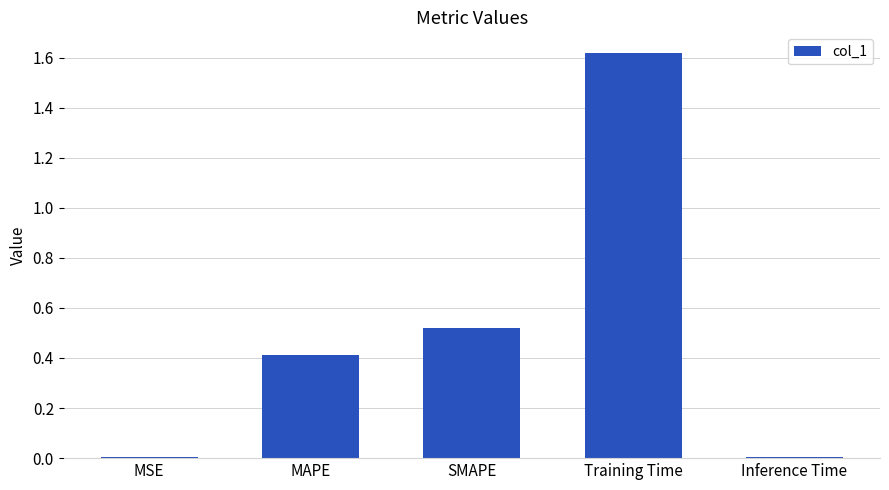

What is the sum of all values?

2.6